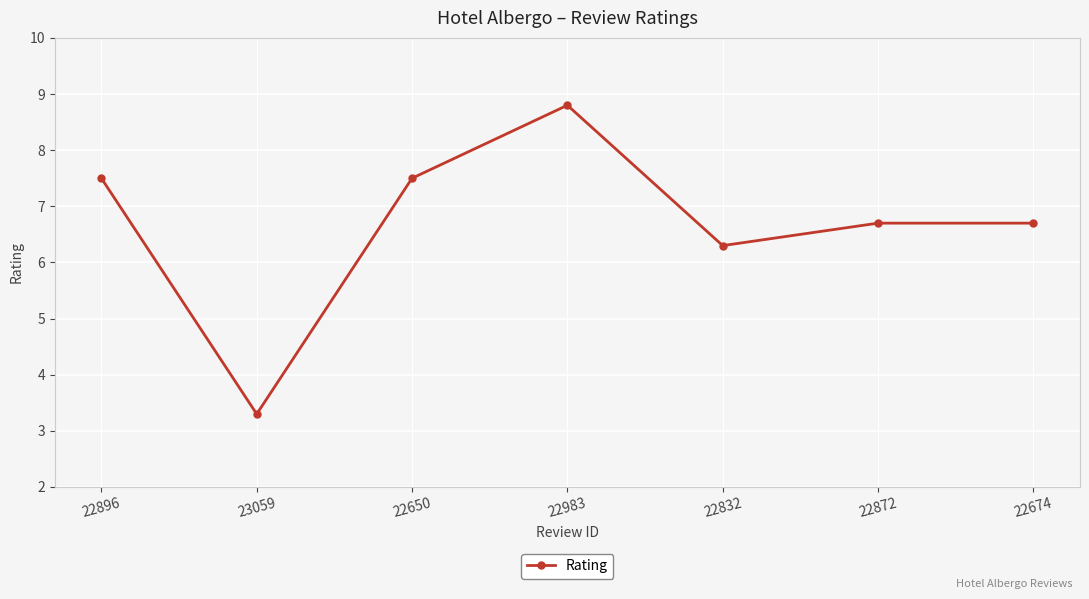

How many data points are less than 6?

1